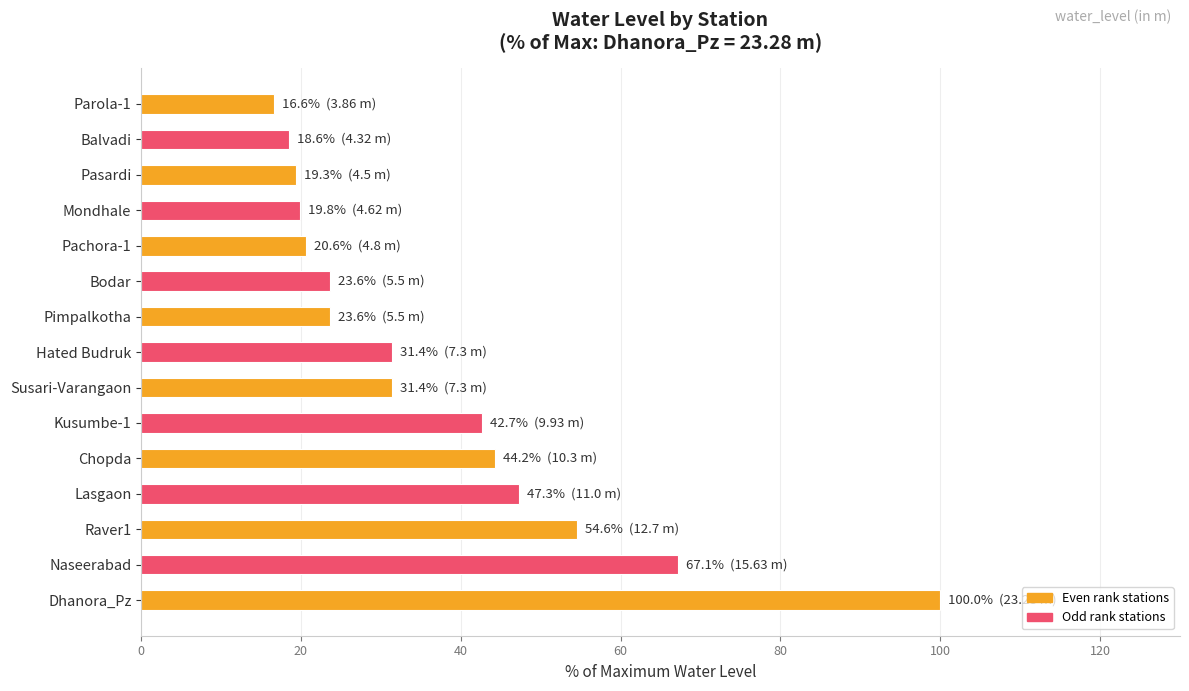

What is the average value?

37.4